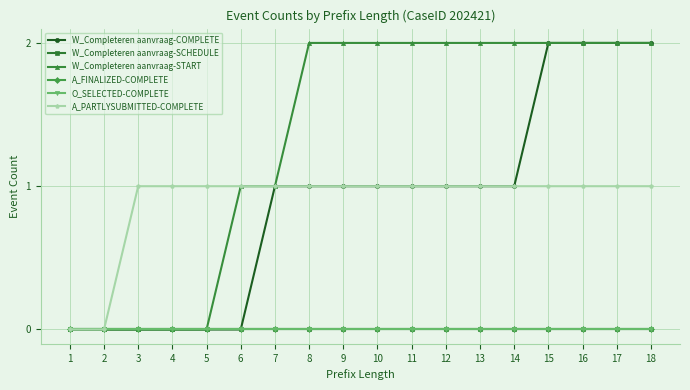

True or false: W_Completeren aanvraag-COMPLETE and A_PARTLYSUBMITTED-COMPLETE cross at least once.

False